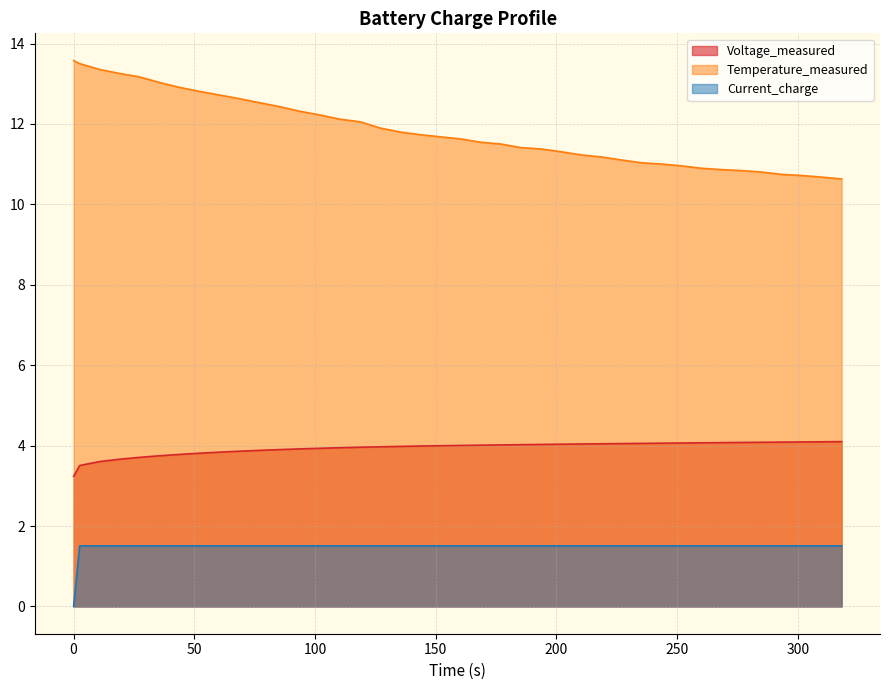

What is the highest value of the Voltage_measured series?

4.1